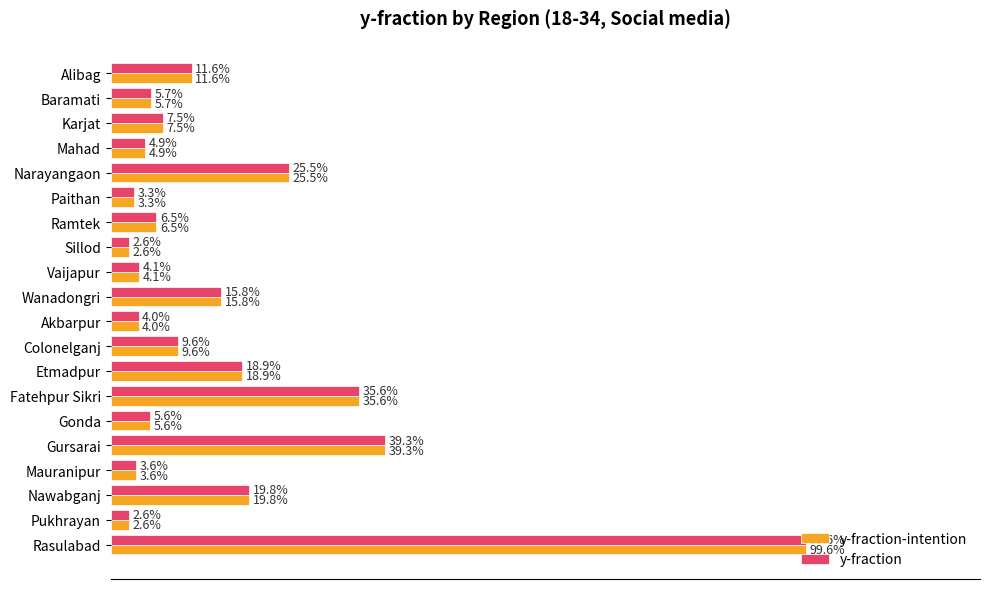

What are all the series names shown in the legend?

y-fraction-intention, y-fraction